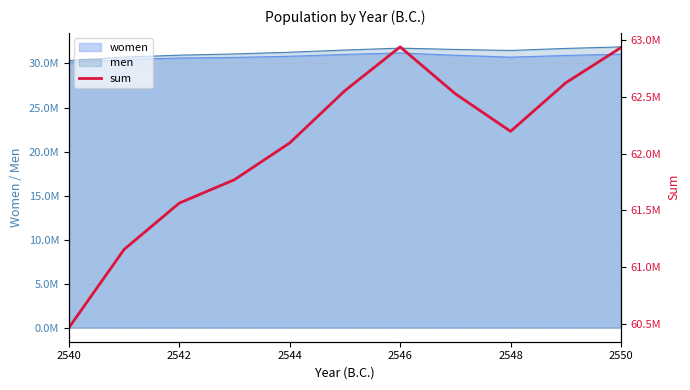

What is the minimum value shown in the chart?

60466243